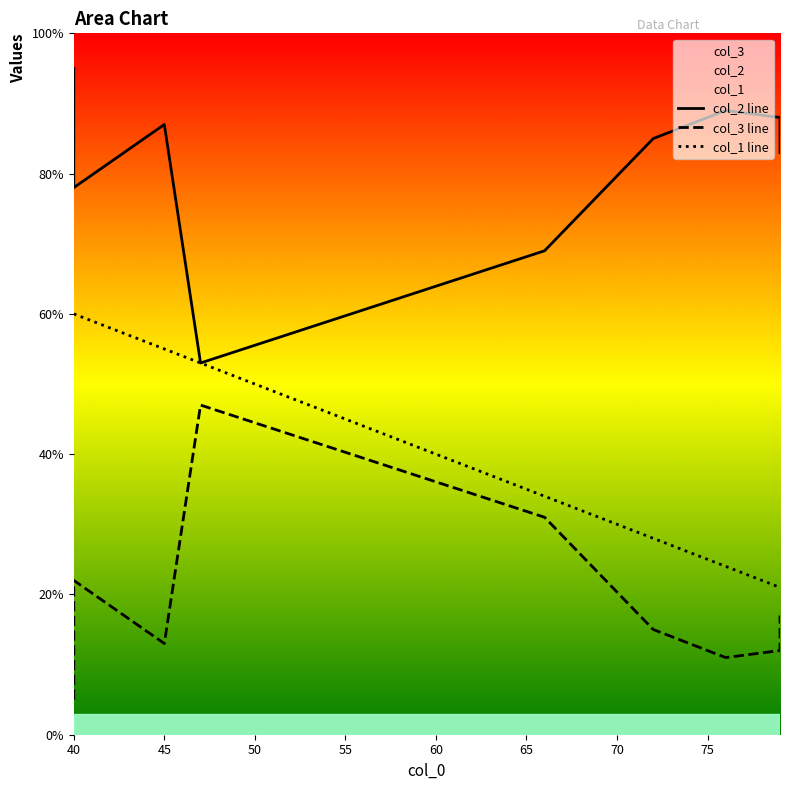

Does the chart display data point markers on the line(s)?

No